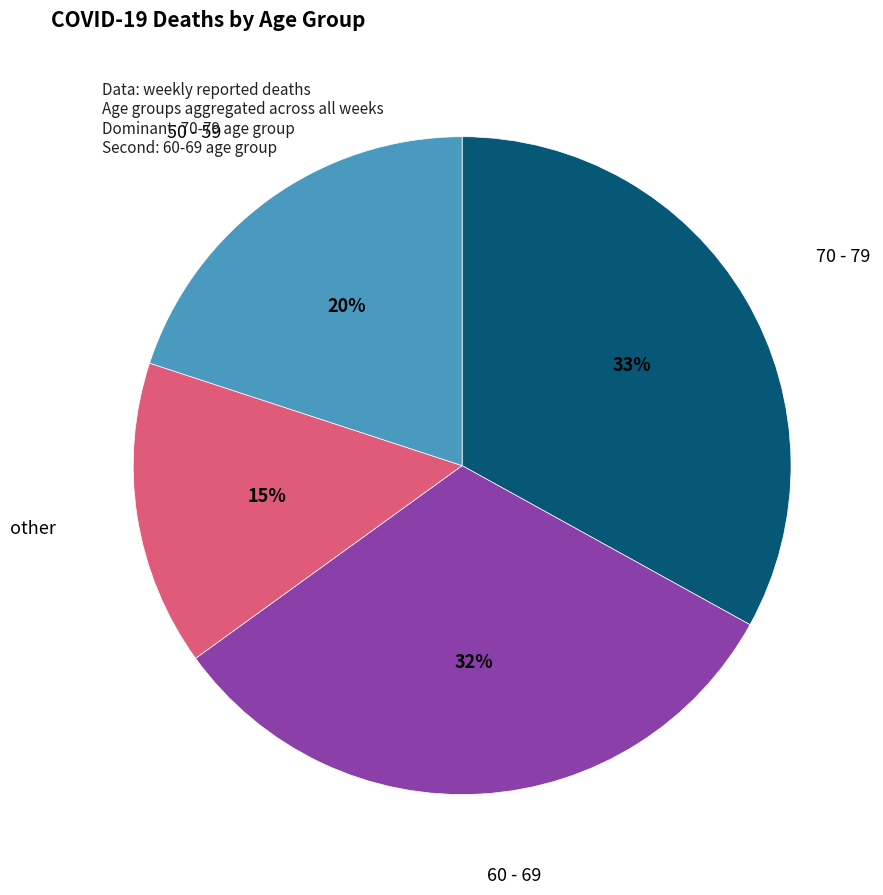

Is there a majority slice in this chart?

No